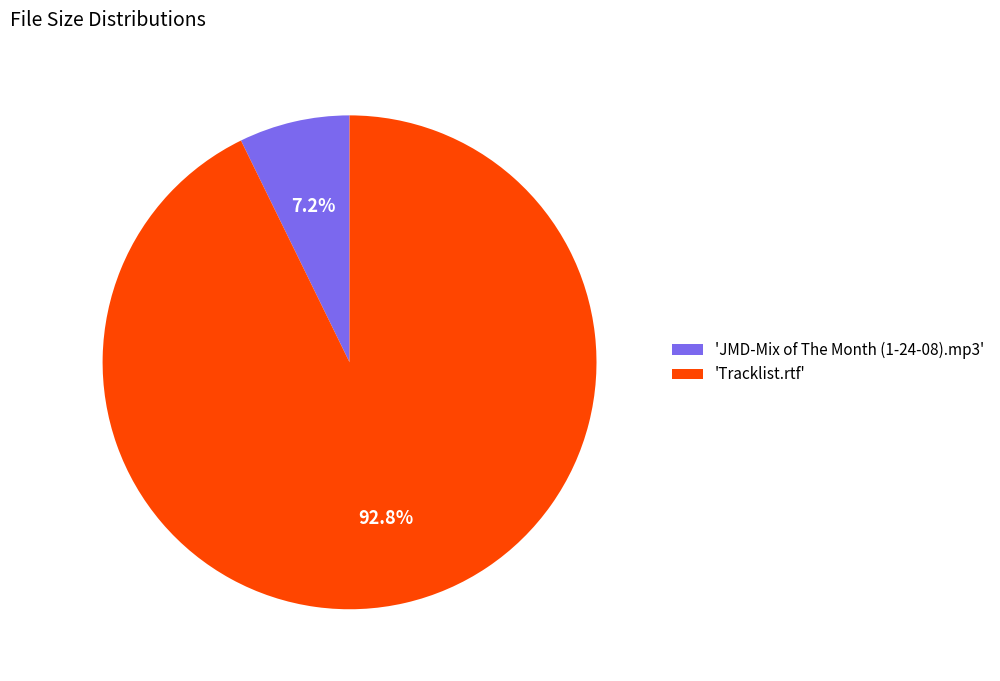

How many segments does this pie chart have?

2